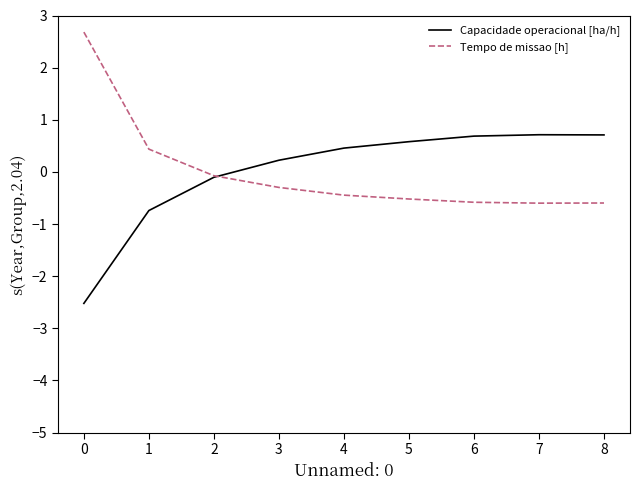

At which label does Tempo de missao [h] first exceed 0?

0